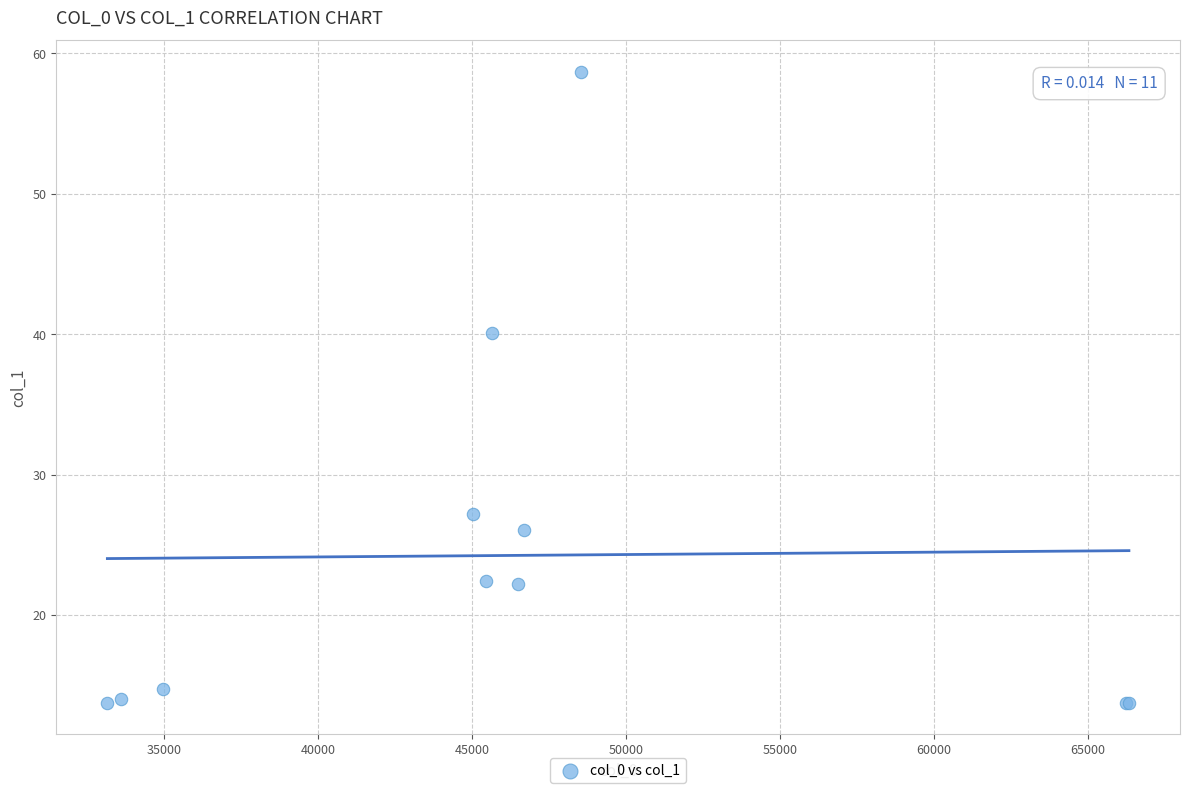

What Y value in the scatter plot is closest to 36?

40.1